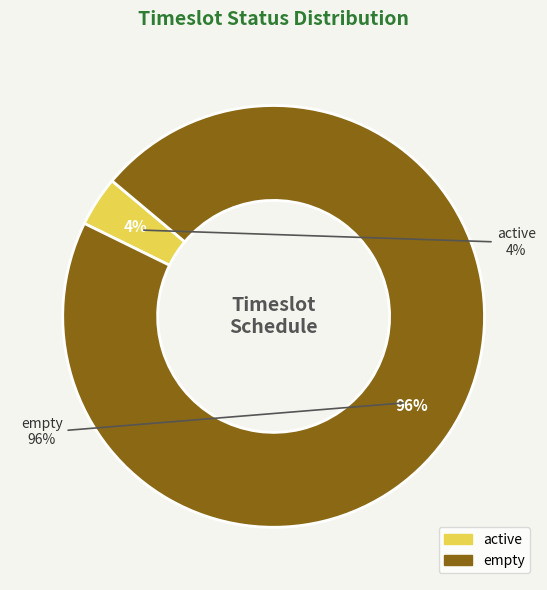

Which slice is the smallest?

active